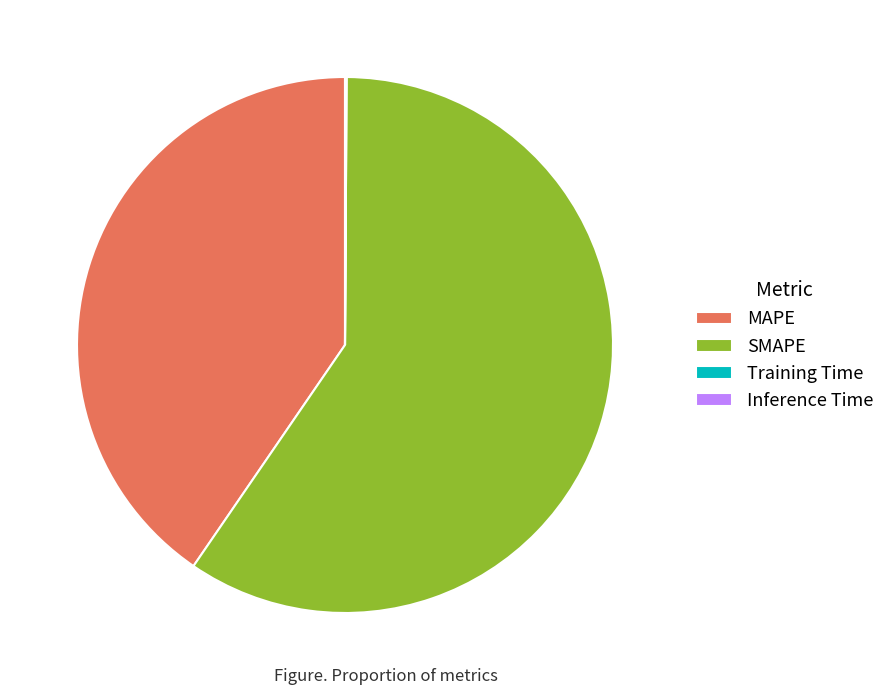

Is SMAPE the majority of the pie?

Yes